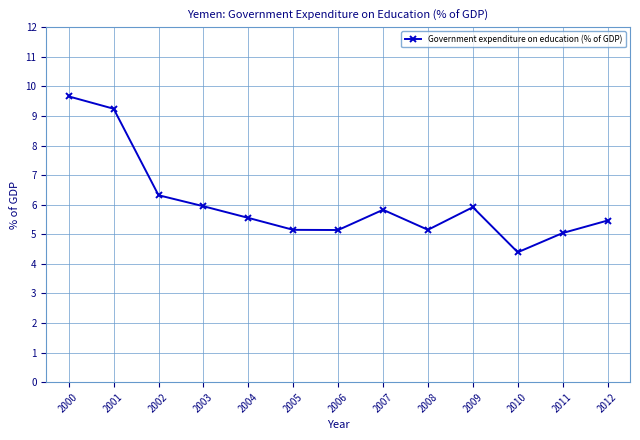

At which category does the chart reach its peak across all series?

2000